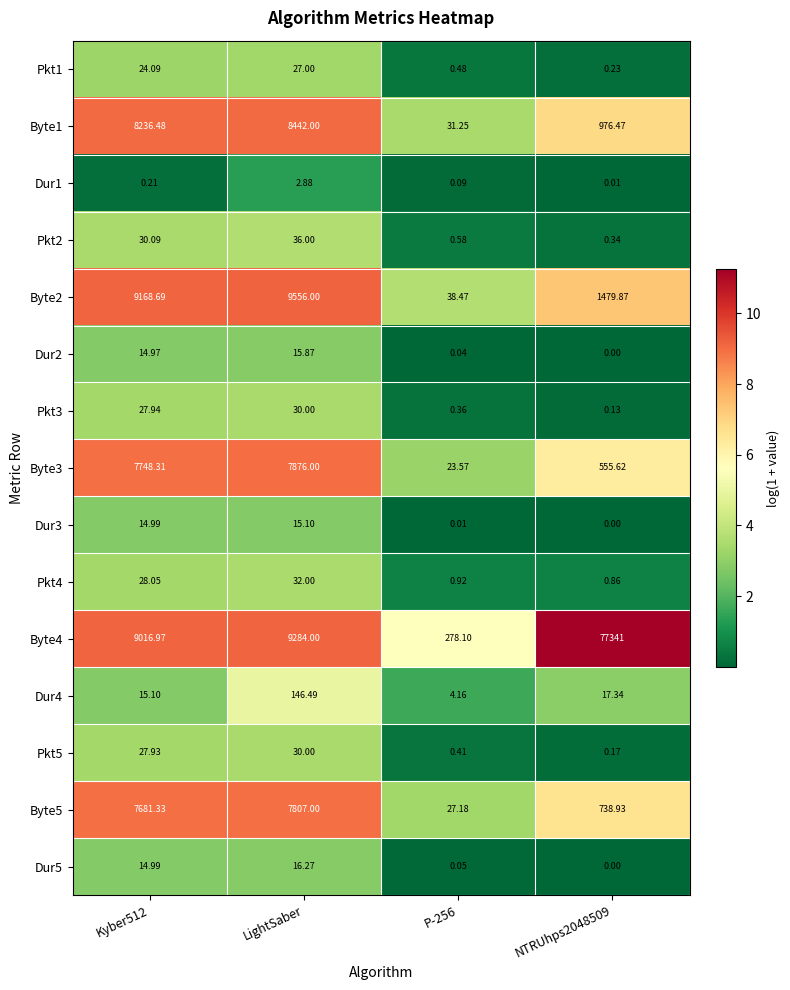

How many values in the Byte3 series exceed 7748?

2